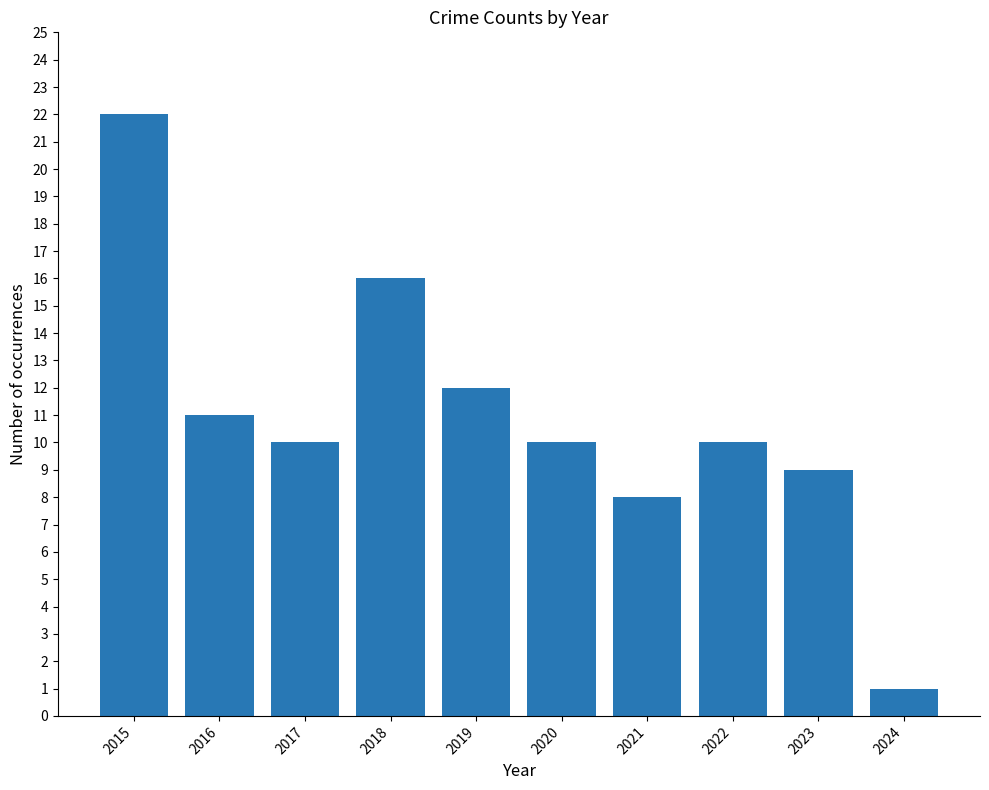

What is the change in value from 2020 to 2024?

-9